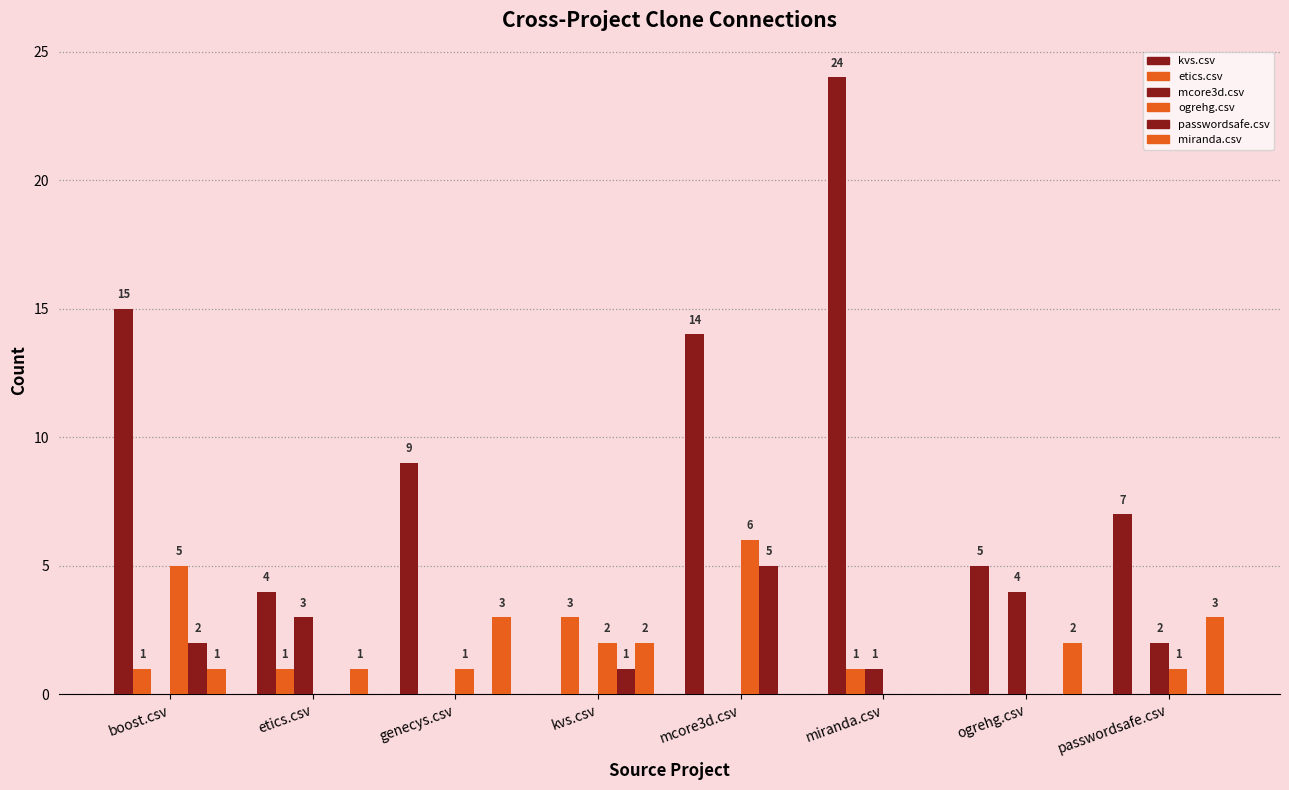

At which label is ogrehg.csv closest to 3?

kvs.csv